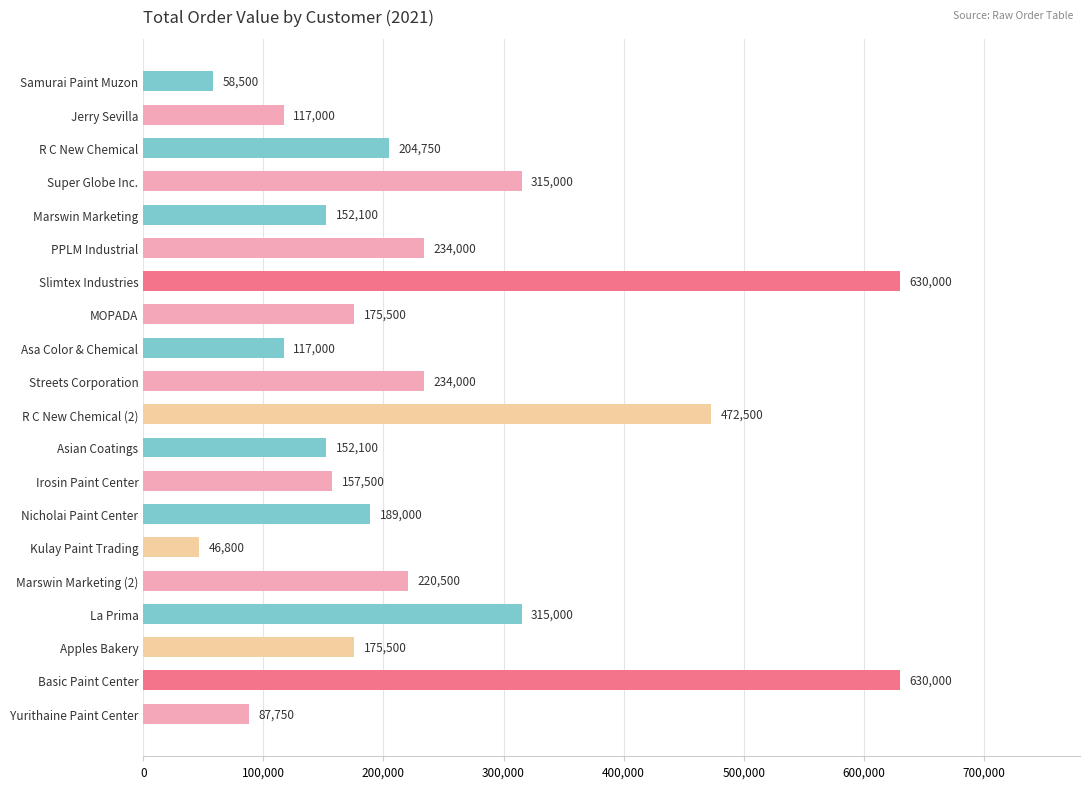

True or false: the data shows 74050 at Asian Coatings.

False